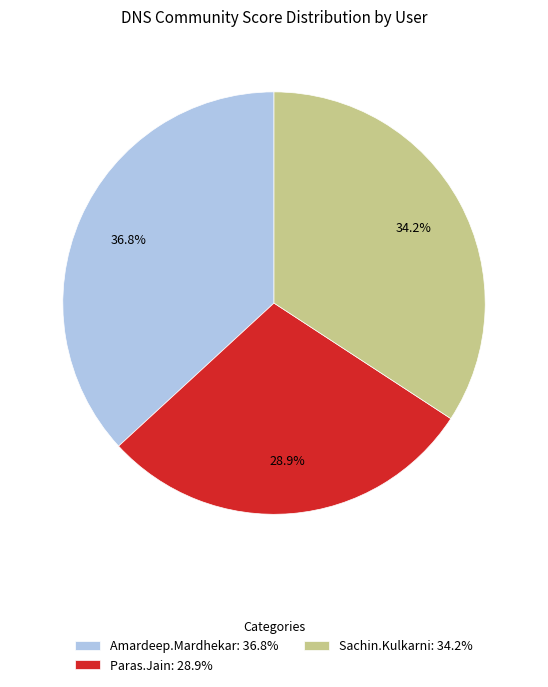

Is Amardeep.Mardhekar: 36.8% the majority of the pie?

No